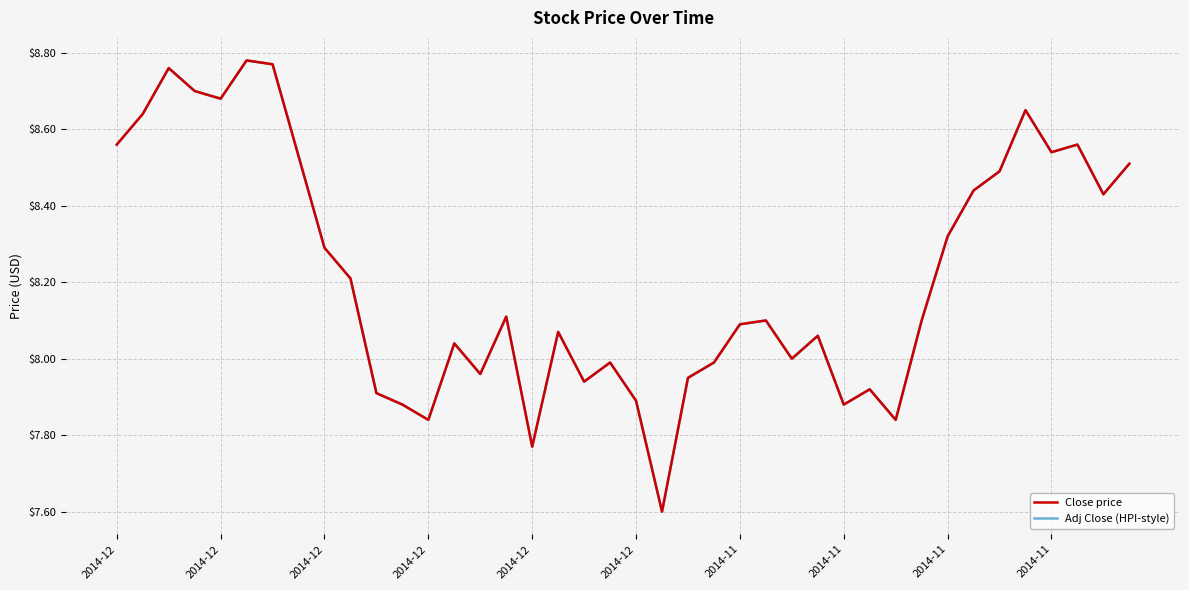

Does the chart display data point markers on the line(s)?

No